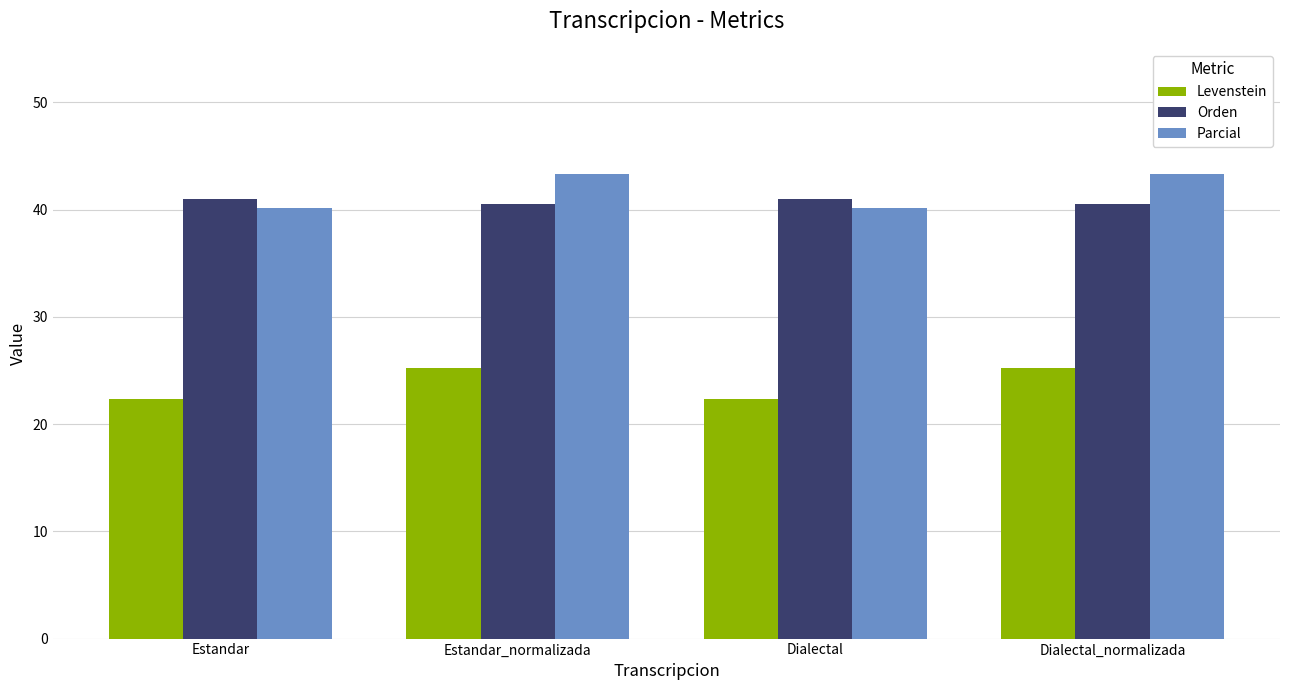

Rank the series by their maximum value, from lowest to highest.

Levenstein, Orden, Parcial